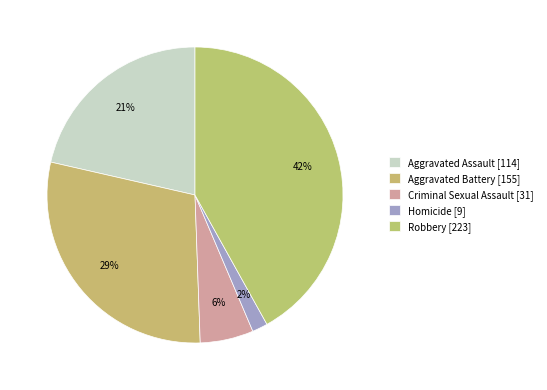

Is there a majority slice in this chart?

No